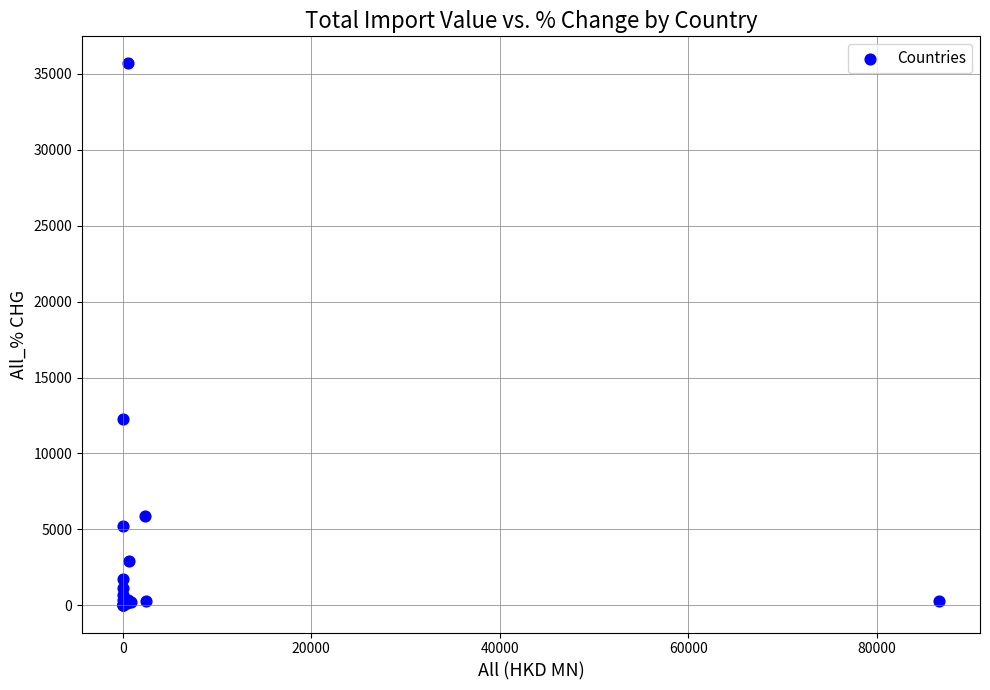

What Y value in the scatter plot is closest to 17834?

12267.5